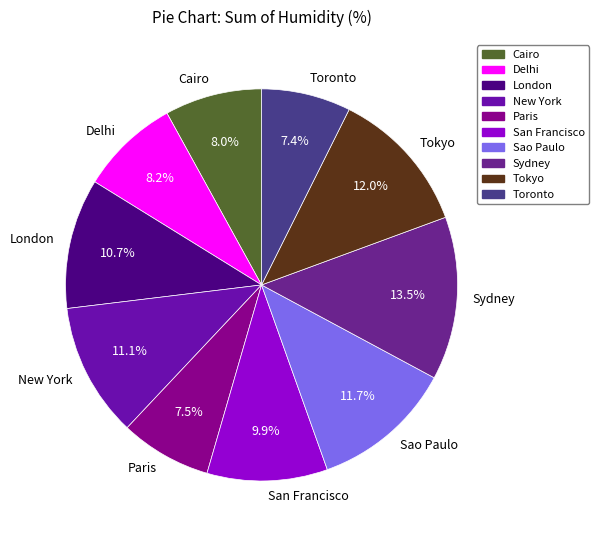

Is Toronto the majority of the pie?

No